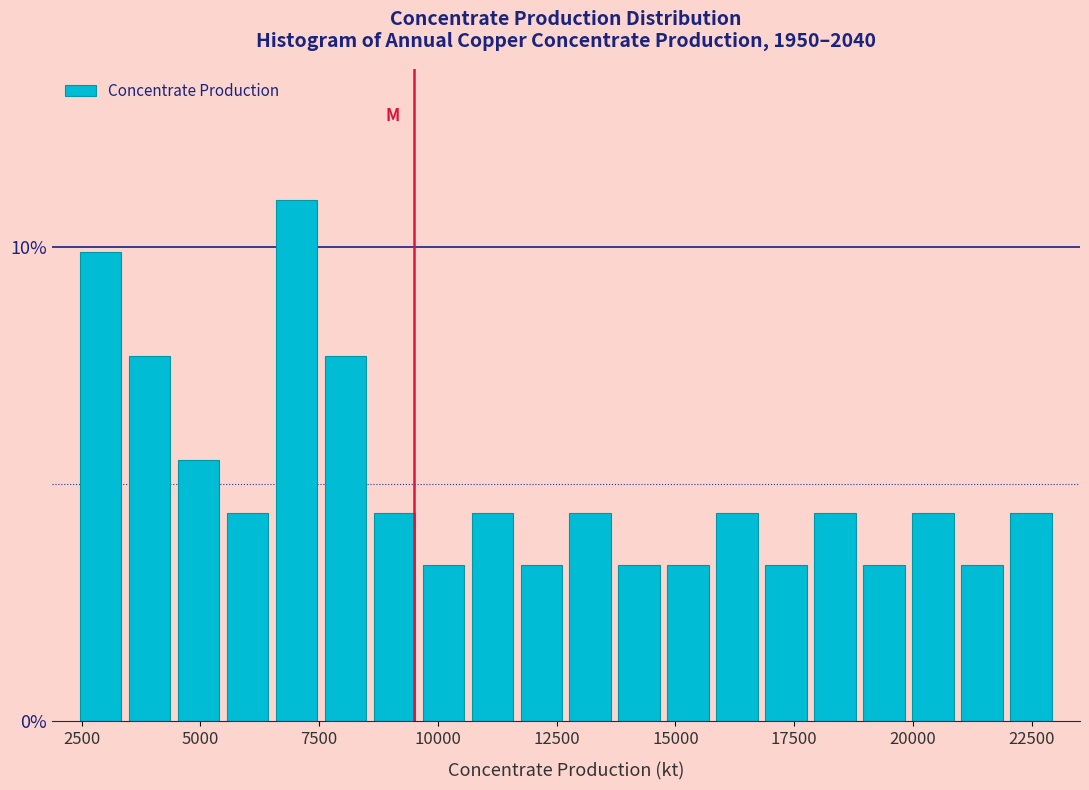

Read against the x-axis, roughly where is the centre of the tallest bar?

7000